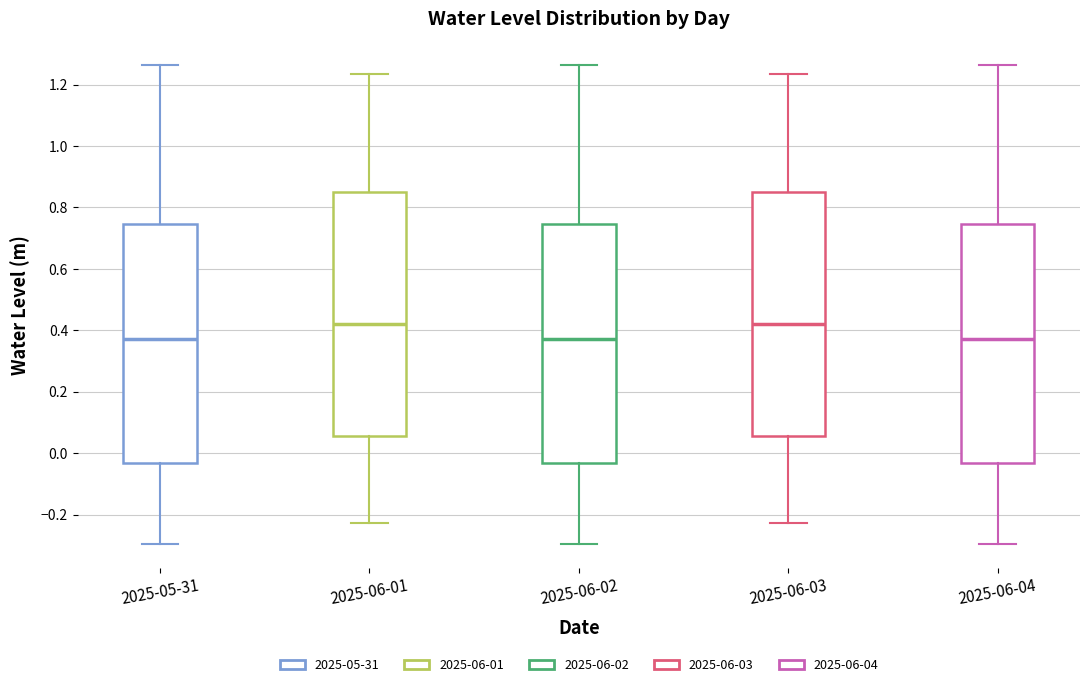

Reading left to right, read every box against the y-axis: the position of its median line, the range the box covers, and the ends of its whiskers. The values are not printed on the chart, so give them approximately, as read against the axis.

2025-05-31: median 0.38, box -0.04 to 0.74, whiskers -0.30 to 1.26
2025-06-01: median 0.42, box 0.06 to 0.84, whiskers -0.22 to 1.24
2025-06-02: median 0.38, box -0.04 to 0.74, whiskers -0.30 to 1.26
2025-06-03: median 0.42, box 0.06 to 0.84, whiskers -0.22 to 1.24
2025-06-04: median 0.38, box -0.04 to 0.74, whiskers -0.30 to 1.26